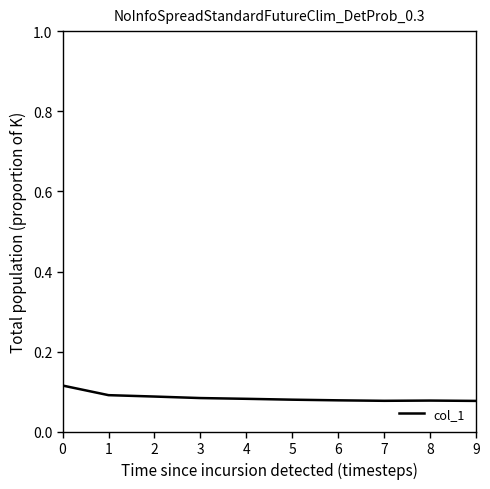

The value at 0 is 0.1. True or false?

True